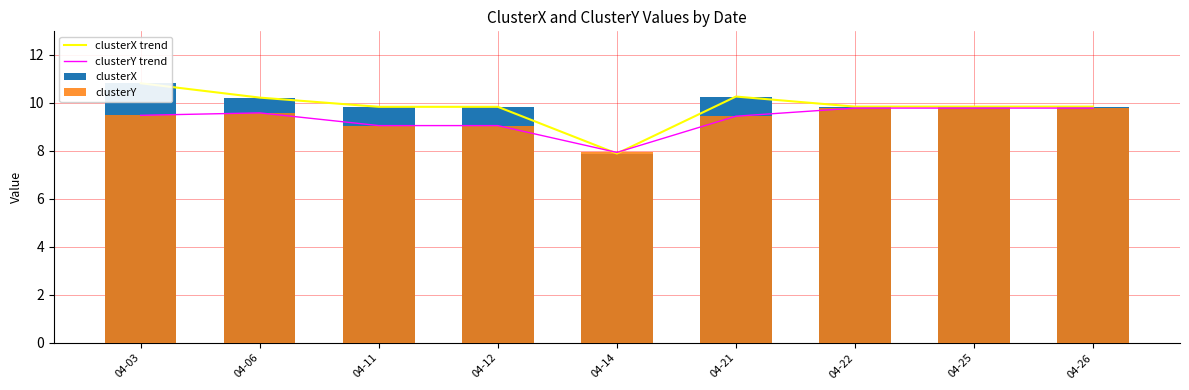

Between 04-11 and 04-22, which series saw the biggest shift?

clusterY trend